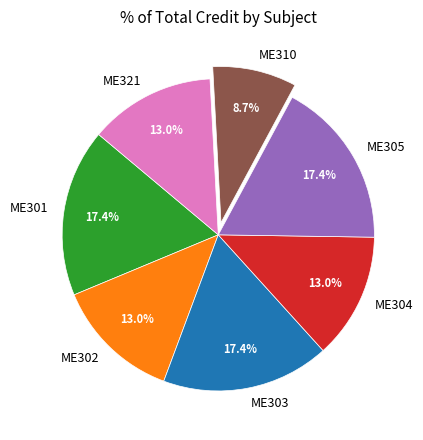

To the nearest percent, what is the difference between the largest and smallest slice percentages?

9%